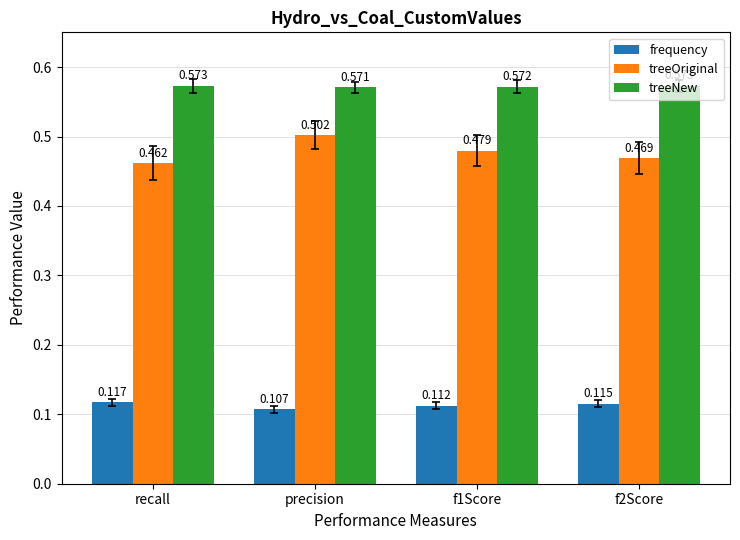

What is the label of the 4th bar from the right?

recall